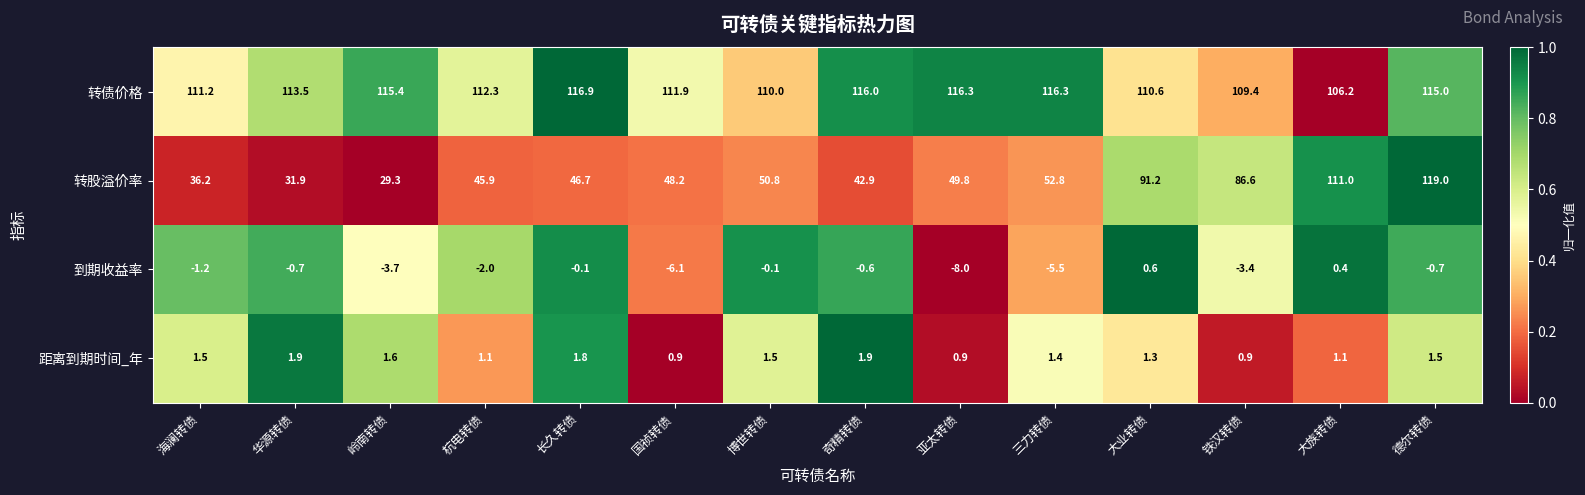

At 华源转债, list the series in order from smallest to largest.

到期收益率, 距离到期时间_年, 转股溢价率, 转债价格